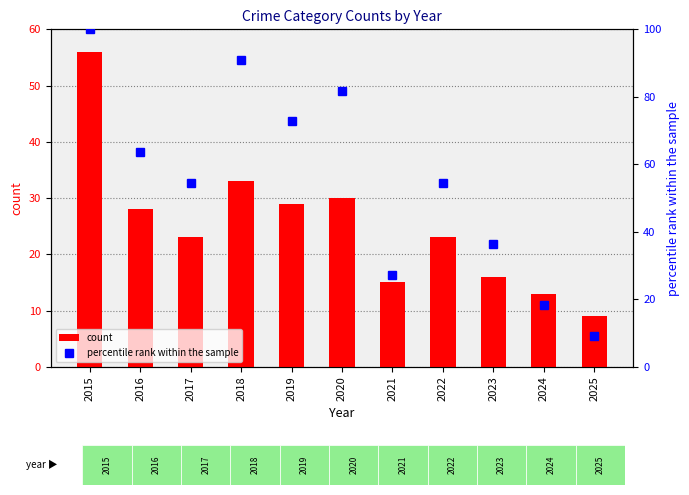

What is the difference between the count values at 2019 and 2020?

1